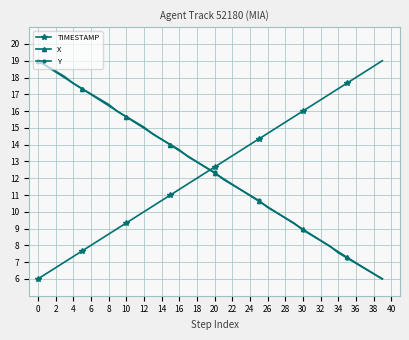

Does the chart have visible grid lines?

Yes